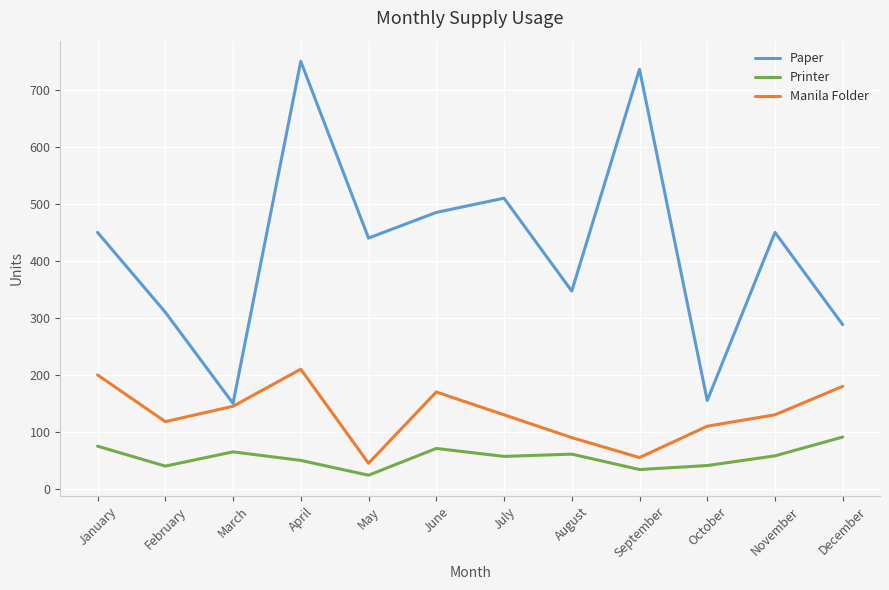

Rank the series at April from lowest to highest value.

Printer, Manila Folder, Paper